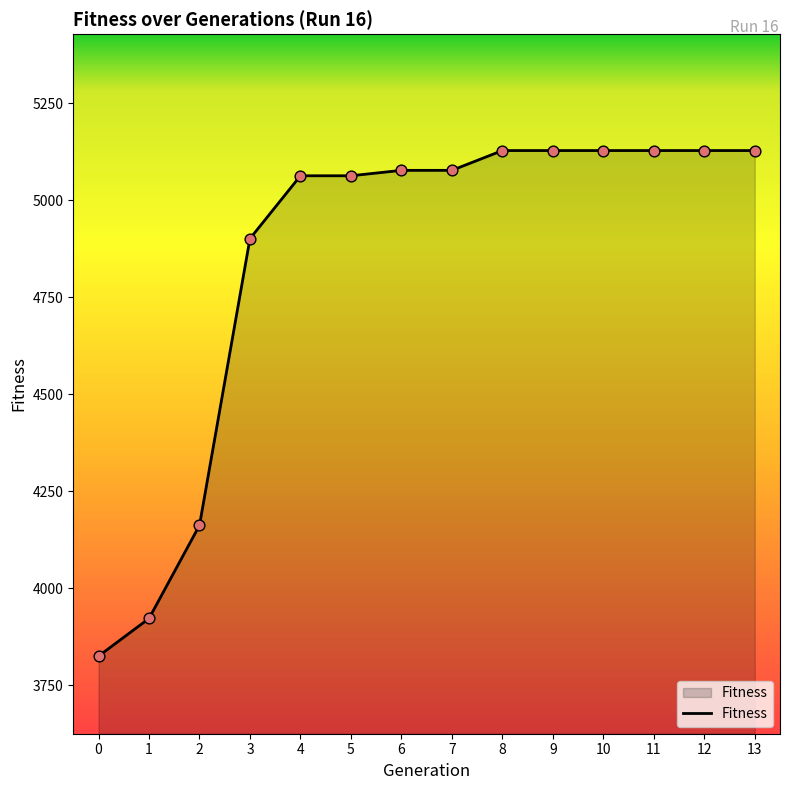

Which has a higher value, 13 or 6?

13